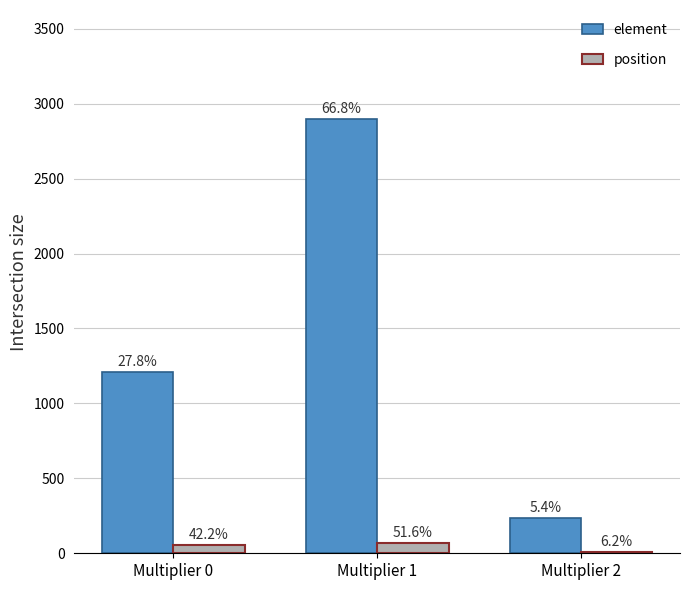

What are all the series names shown in the legend?

element, position